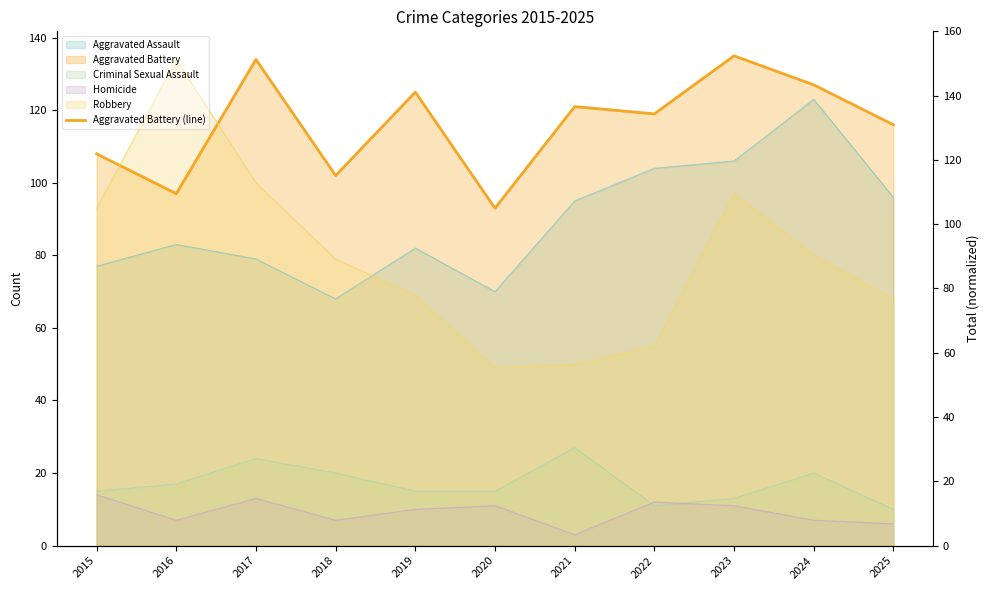

What is the value of the 7th point from the left?

121